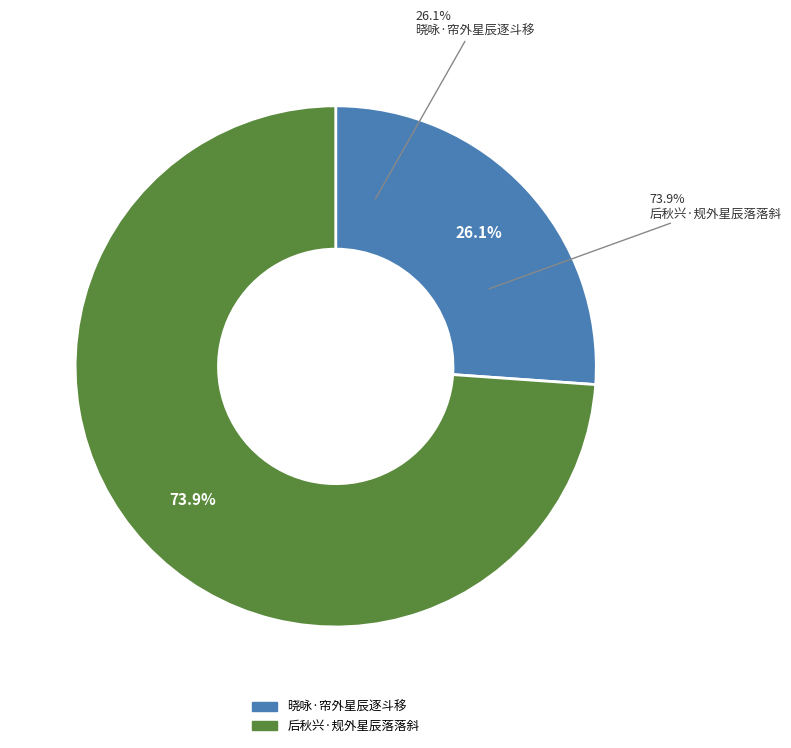

Is it true that 晓咏·帘外星辰逐斗移 is 26% of the pie?

True